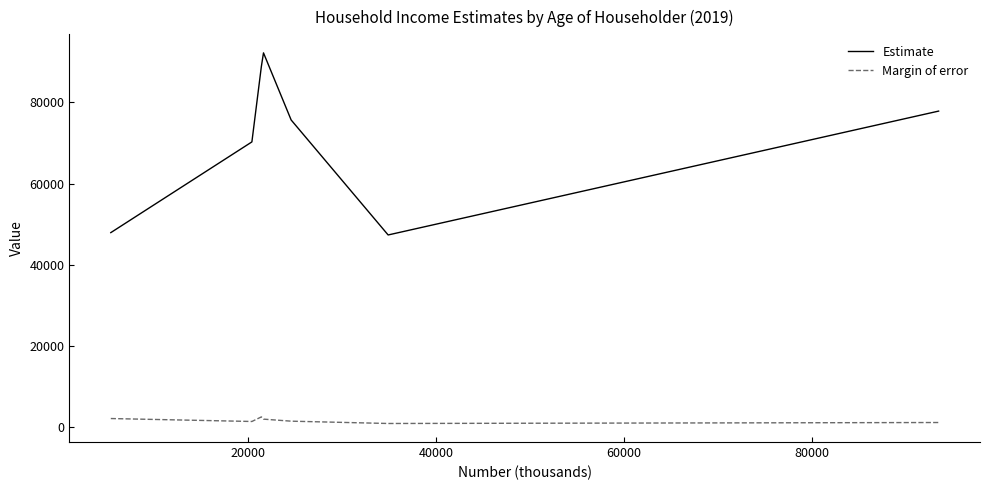

Which series has the largest range (max minus min)?

Estimate